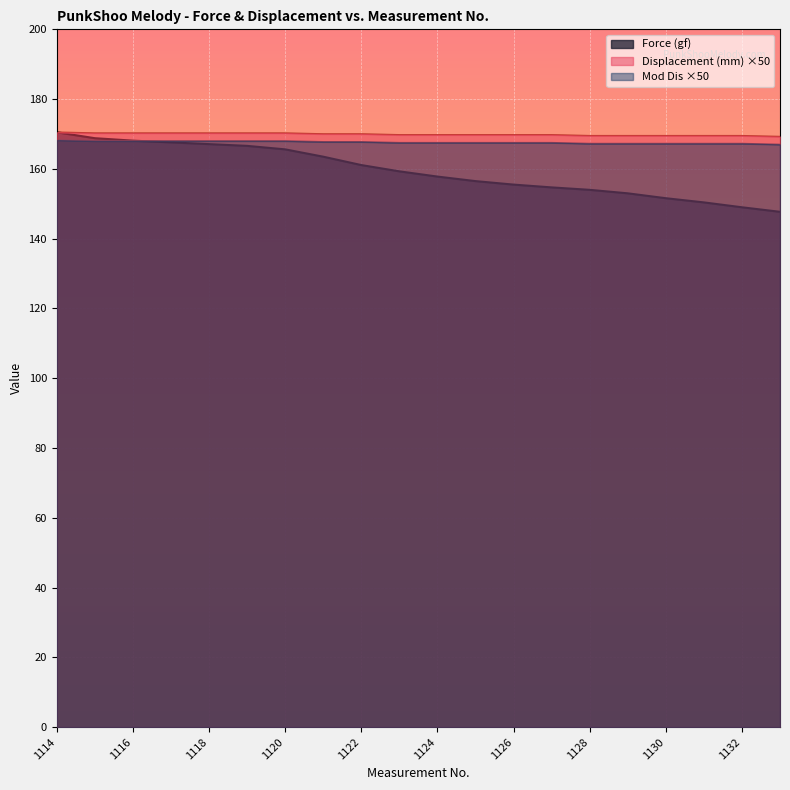

Reading left to right, list all the values displayed in this chart.

Force (gf): 1114=170.5	1115=168.8	1116=168.1	1117=167.6	1118=167.1	1119=166.6	1120=165.6	1121=163.5	1122=161.1	1123=159.3	1124=157.8	1125=156.5	1126=155.5	1127=154.7	1128=154.0	1129=153.0	1130=151.6	1131=150.4	1132=149.0	1133=147.7
Displacement (mm): 1114=170.5	1115=170.2	1116=170.2	1117=170.2	1118=170.2	1119=170.2	1120=170.2	1121=170.0	1122=170.0	1123=169.8	1124=169.8	1125=169.8	1126=169.8	1127=169.8	1128=169.5	1129=169.5	1130=169.5	1131=169.5	1132=169.5	1133=169.2
Mod Dis: 1114=168.2	1115=168.0	1116=168.0	1117=168.0	1118=168.0	1119=168.0	1120=168.0	1121=167.8	1122=167.8	1123=167.5	1124=167.5	1125=167.5	1126=167.5	1127=167.5	1128=167.2	1129=167.2	1130=167.2	1131=167.2	1132=167.2	1133=167.0